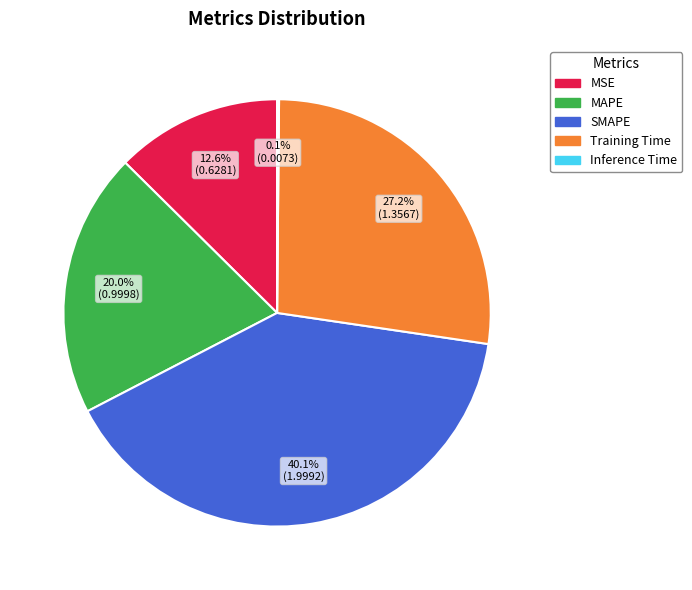

Which slice is the largest?

SMAPE